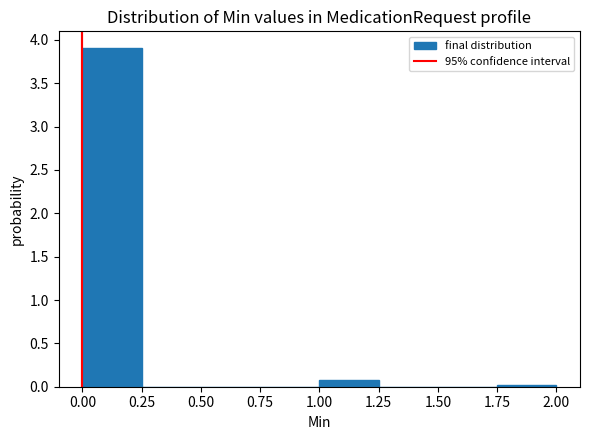

Over which range of the x-axis is the bar tallest?

0.00 to 0.25